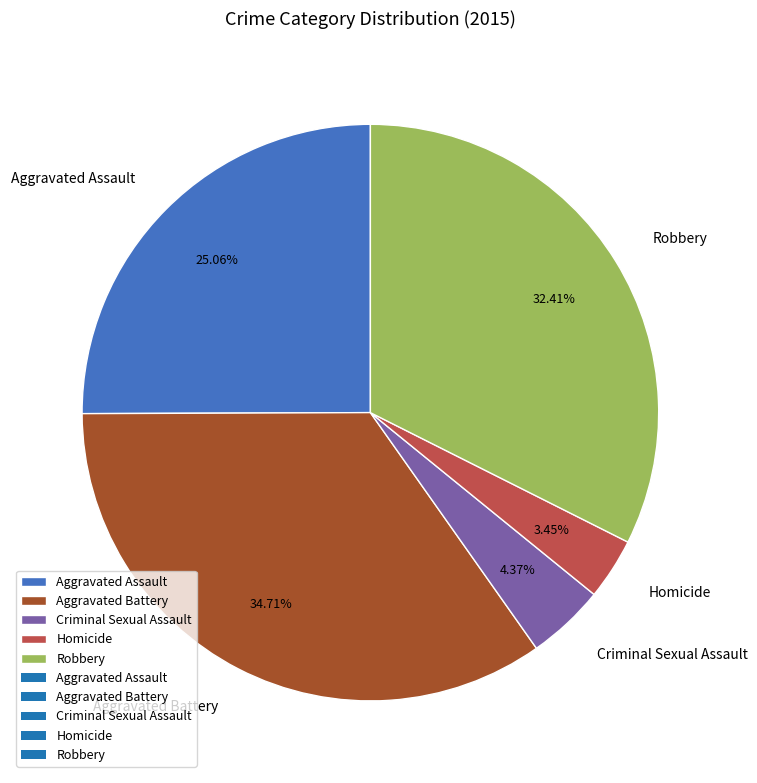

Rank the categories by value from lowest to highest.

Homicide, Criminal Sexual Assault, Aggravated Assault, Robbery, Aggravated Battery